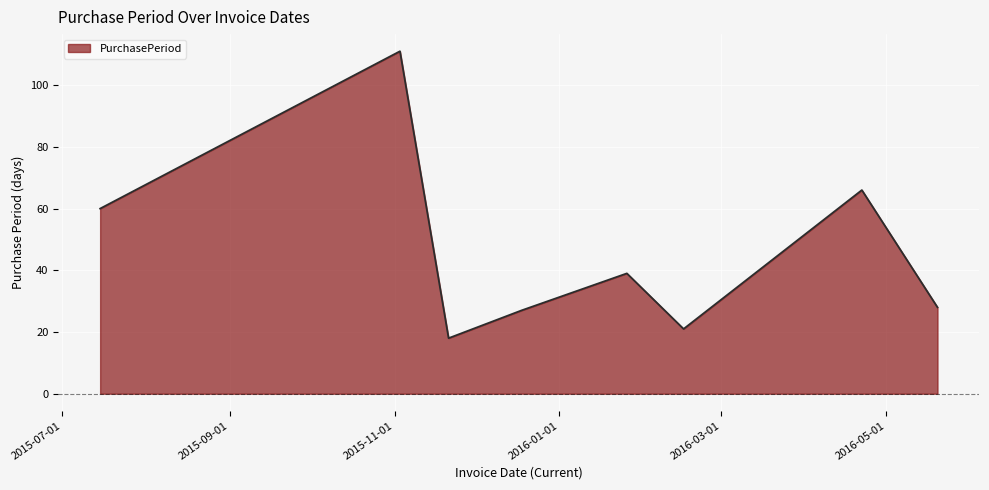

What is the difference between the maximum and second lowest values?

90